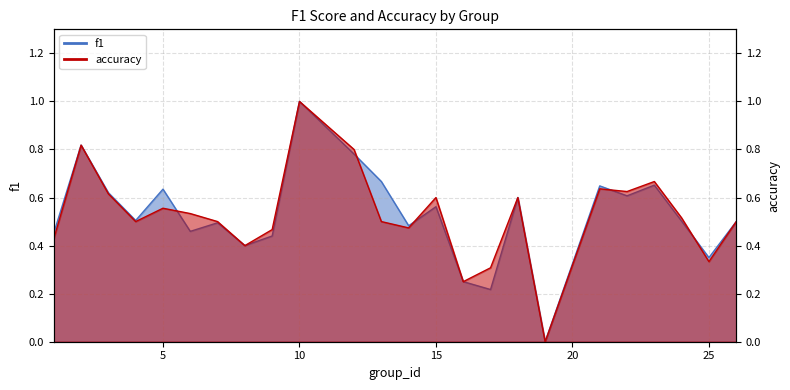

What value does the accuracy series have at 3?

0.6